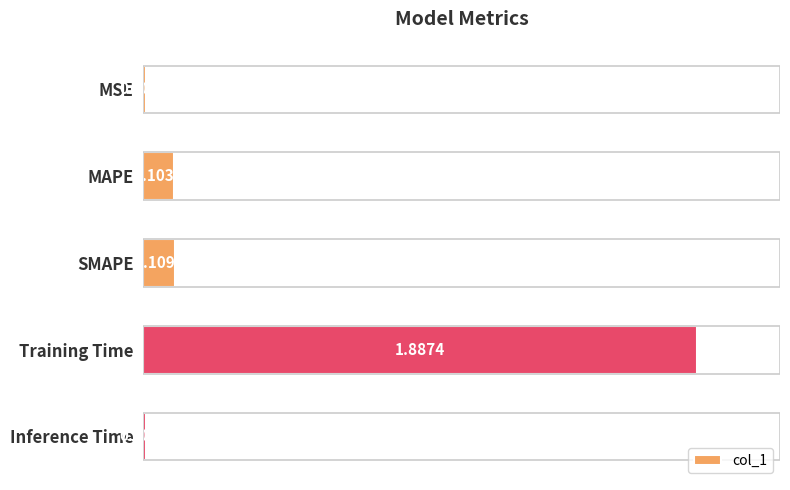

Rank the categories by value from highest to lowest.

Training Time, SMAPE, MAPE, MSE, Inference Time